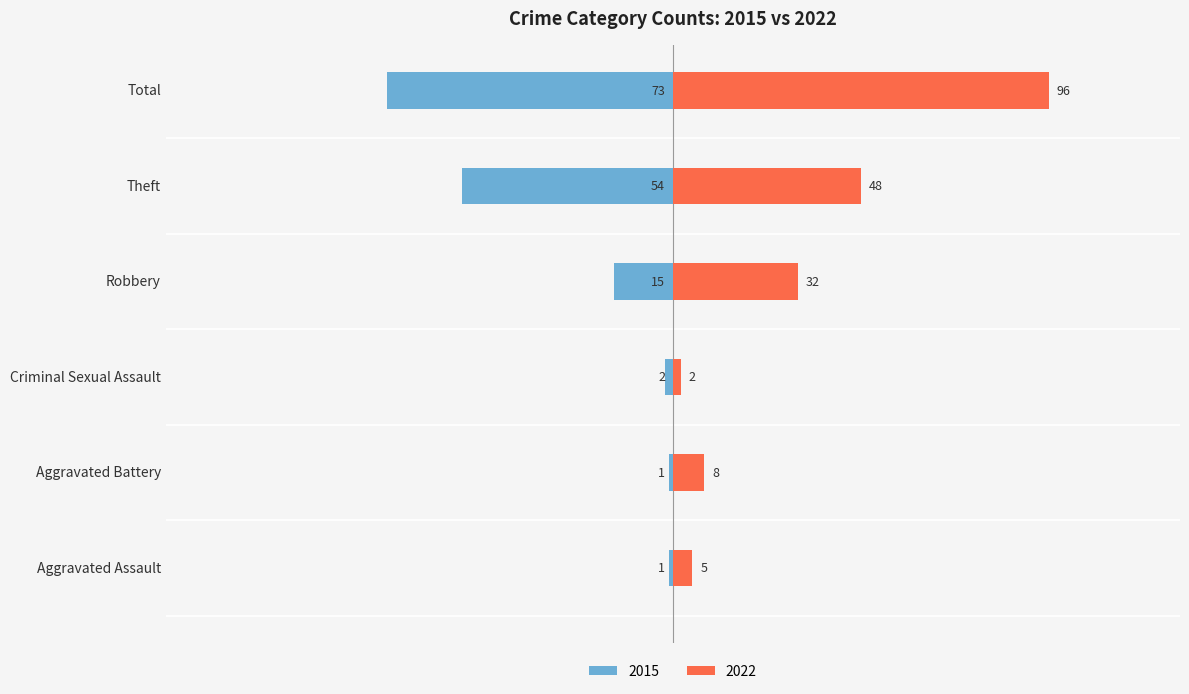

True or false: 2022 has a value of 5 at Aggravated Assault.

True